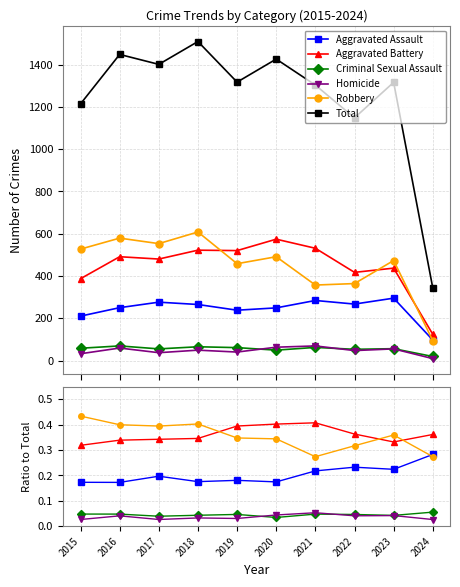

Which series has the largest total across all categories?

Total